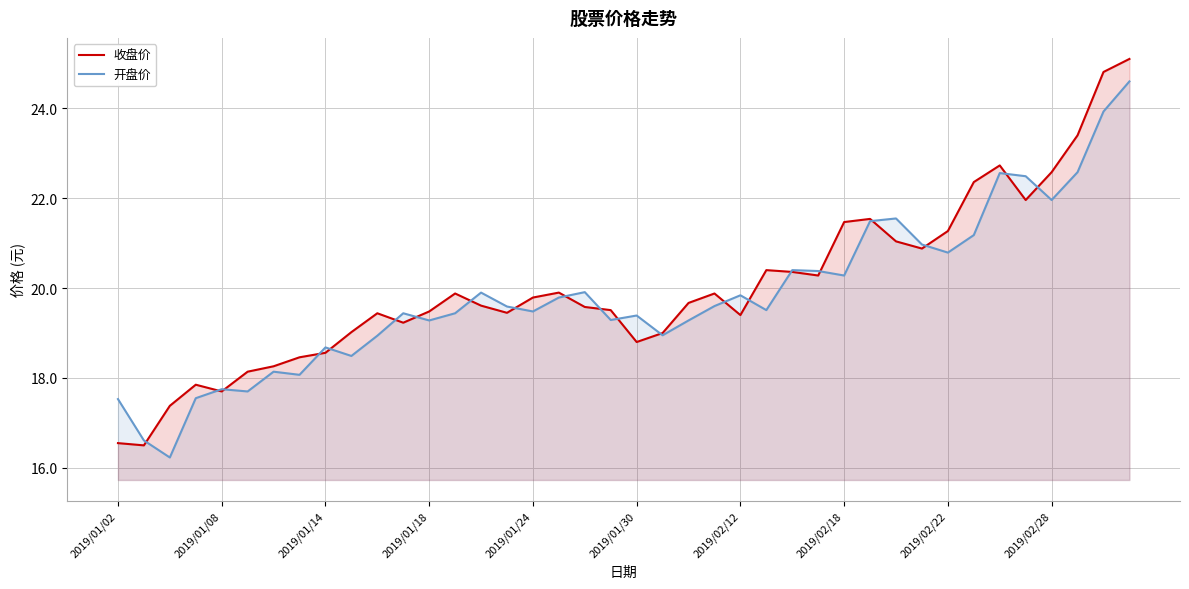

True or false: 开盘价 has more than 1 interior local peaks.

True